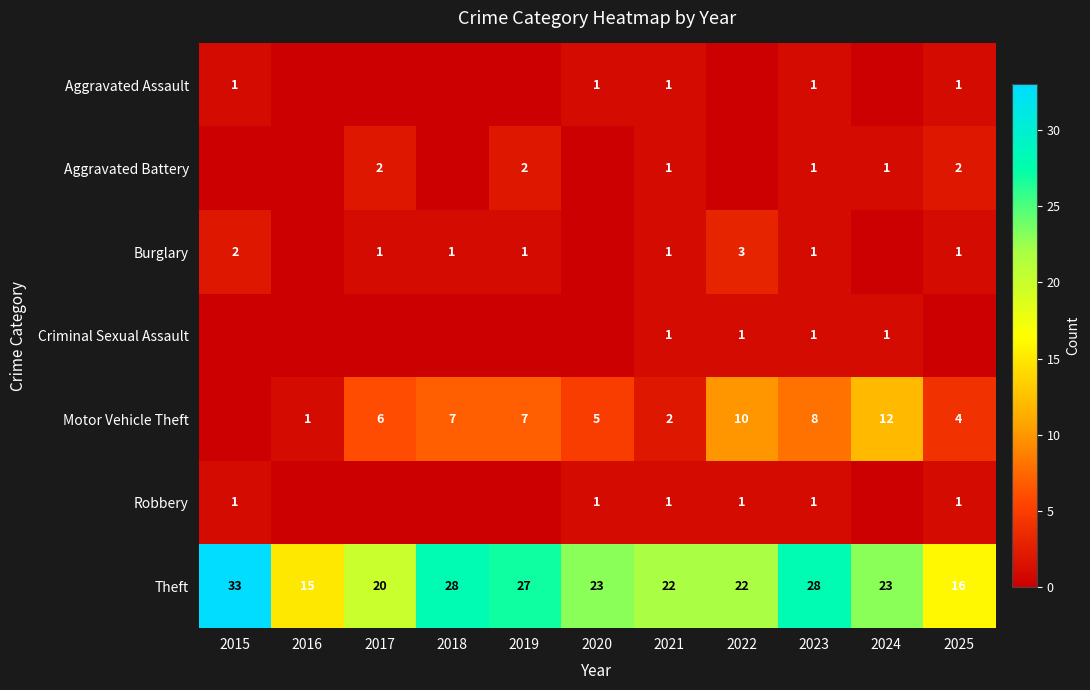

Is the value of Aggravated Battery at 2017 greater than the value of Motor Vehicle Theft at 2024?

No